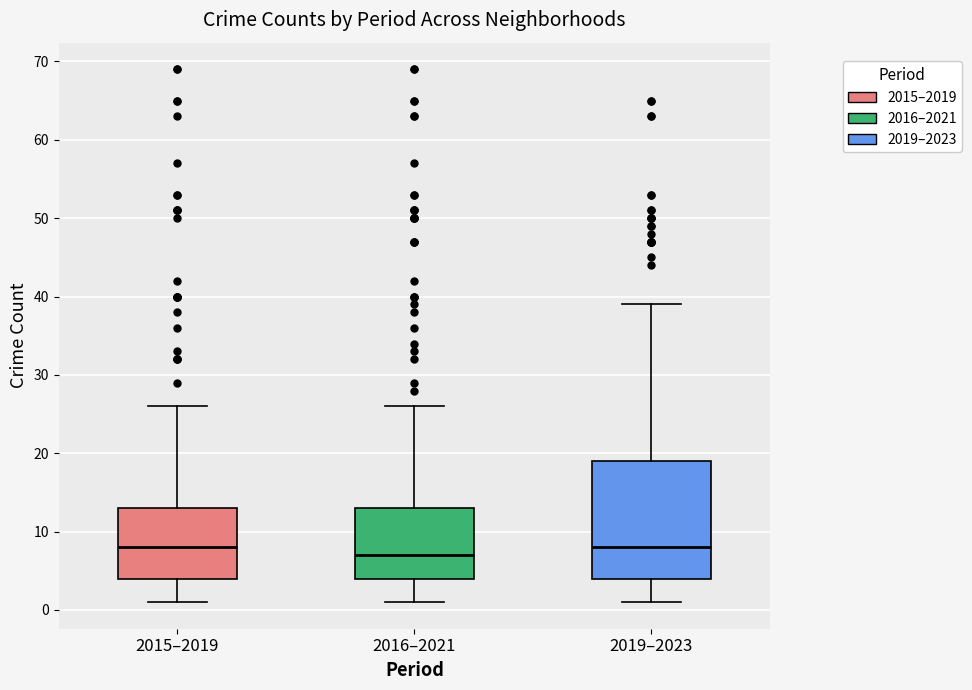

Where does the median line of the box for 2019–2023 sit on the y-axis? The values are not printed on the chart, so give them approximately, as read against the axis.

8